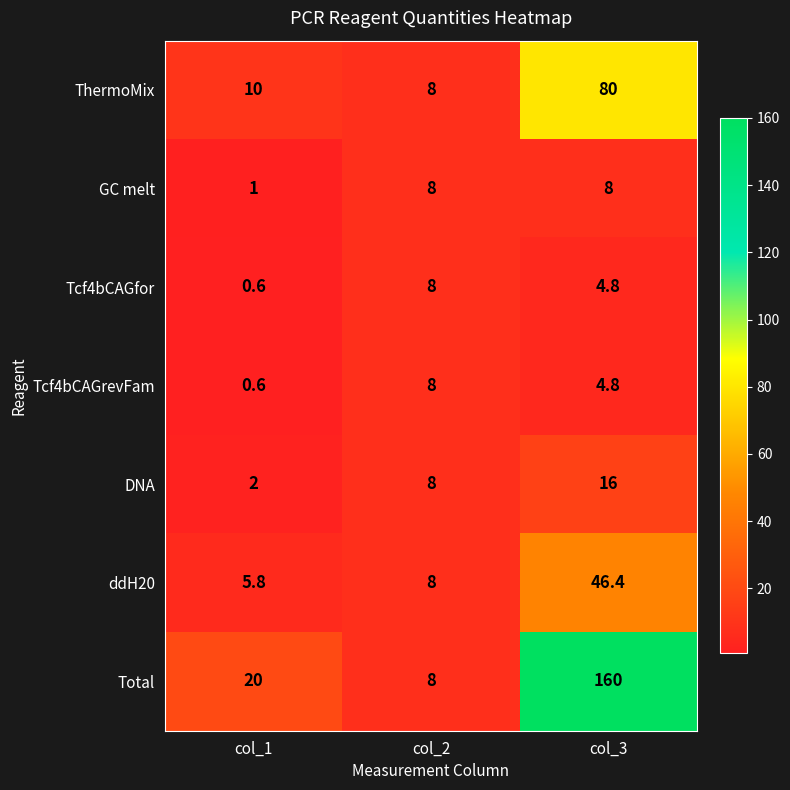

Which series has the largest range (max minus min)?

Total